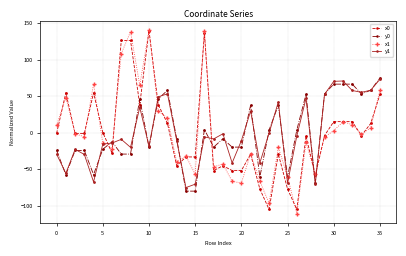

How many values in x1 are below zero?

21